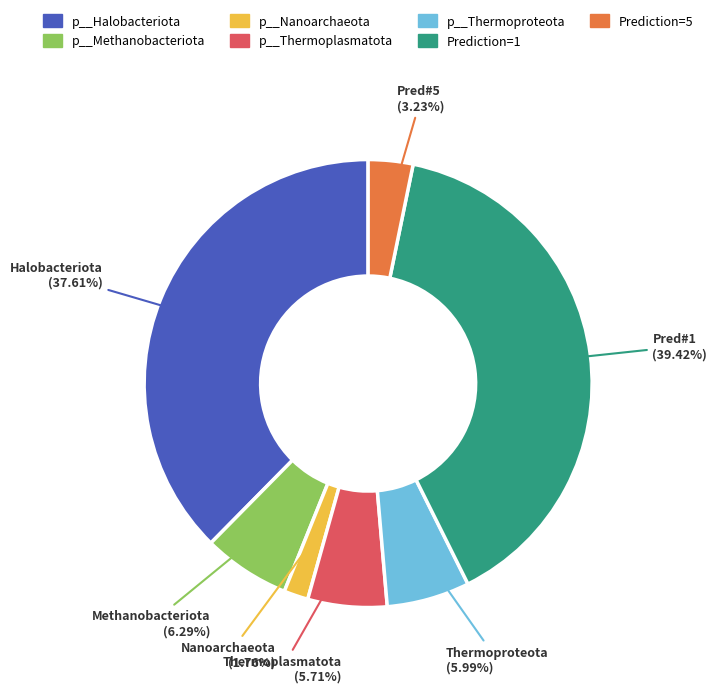

Which category has the smallest portion of the pie?

p__Nanoarchaeota